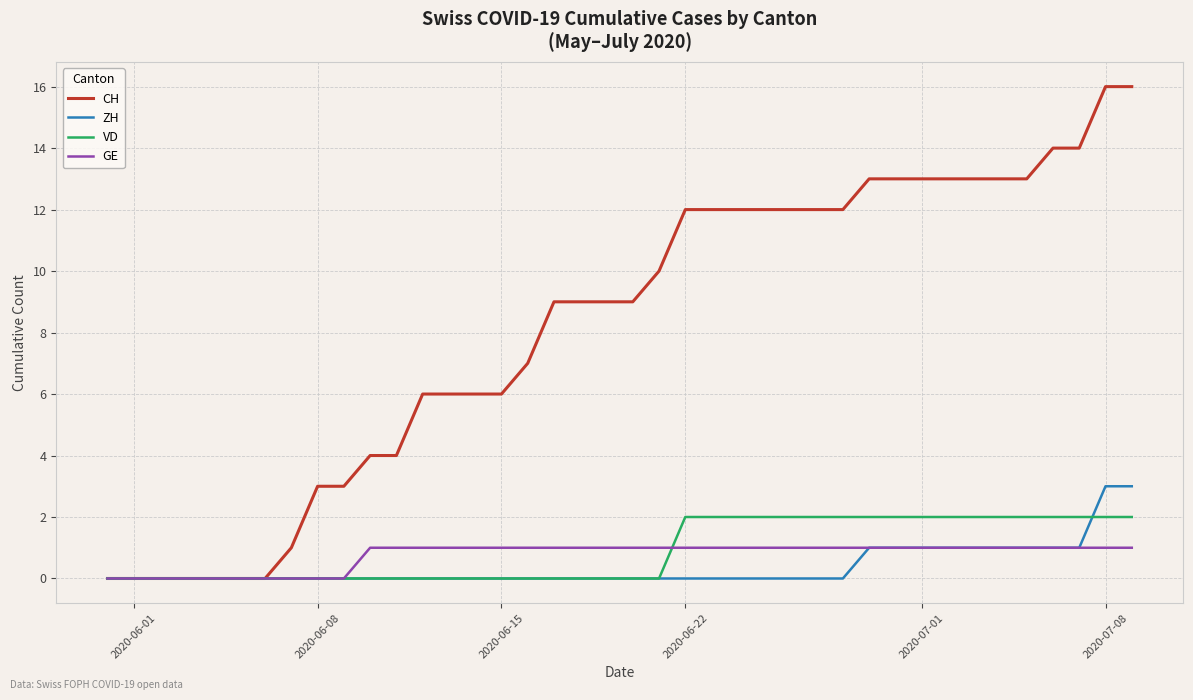

Count the ZH values in the range 0 to 1.

38